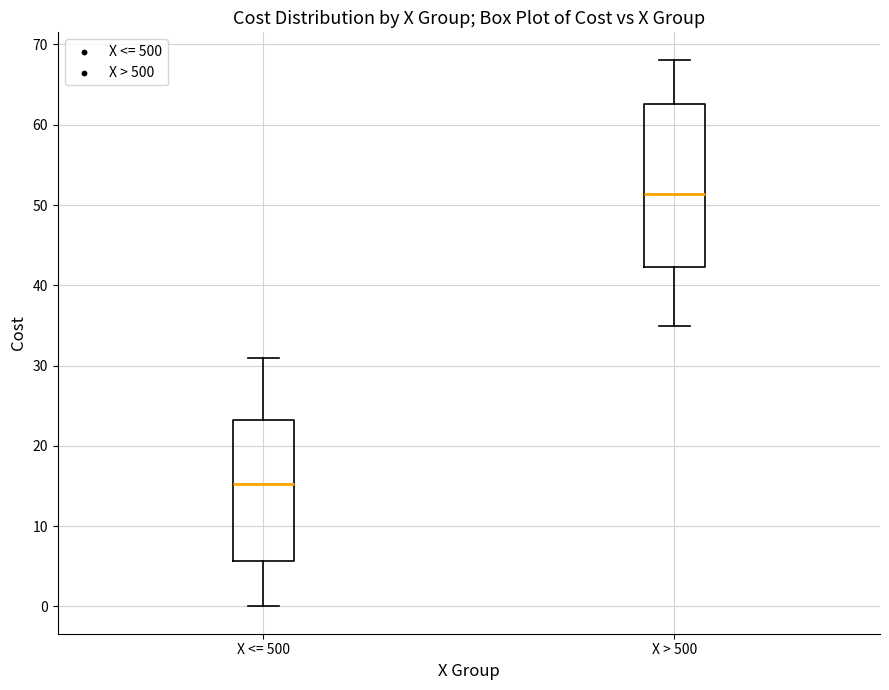

Which box's median line is the highest?

X > 500